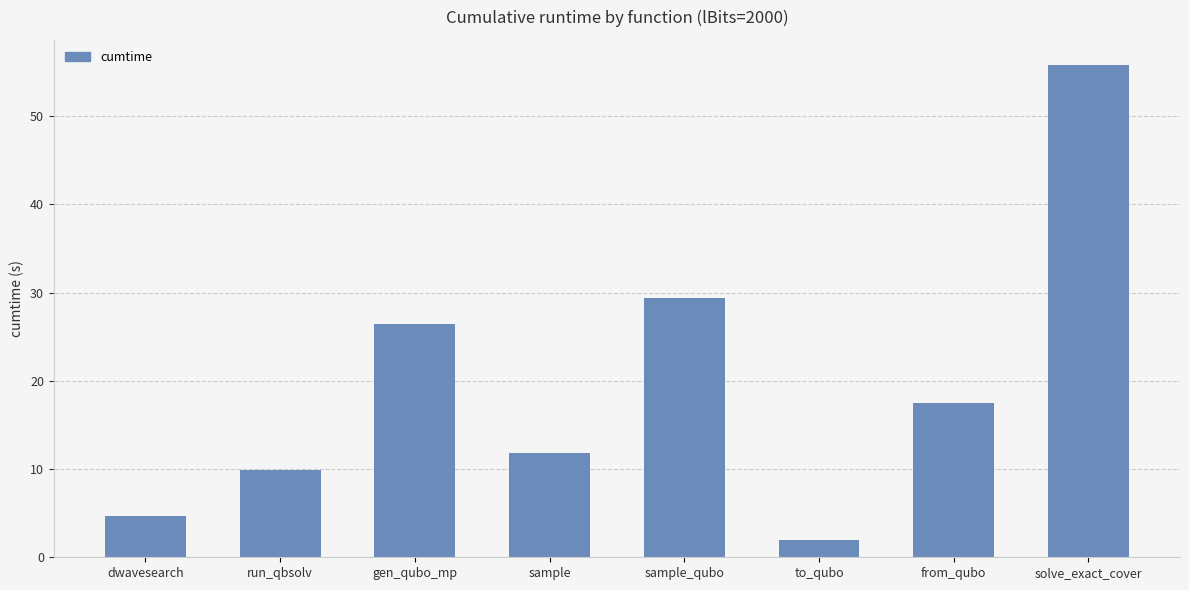

List the labels in order of value, largest first.

solve_exact_cover, sample_qubo, gen_qubo_mp, from_qubo, sample, run_qbsolv, dwavesearch, to_qubo